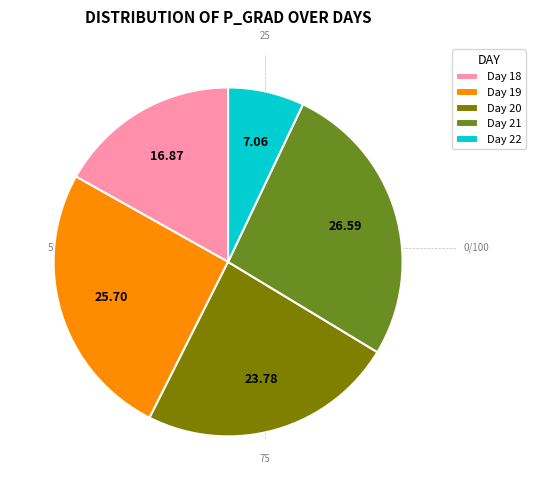

Is there a majority slice in this chart?

No